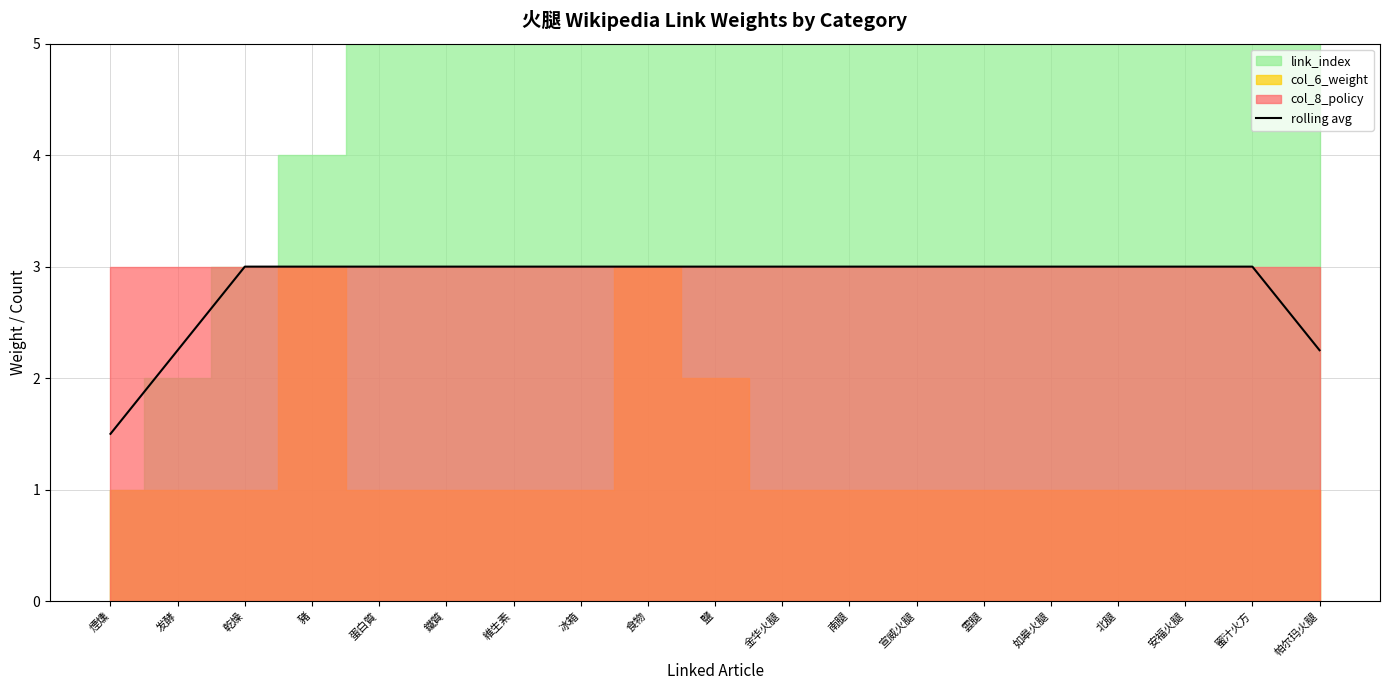

At which label is the value closest to 2?

发酵